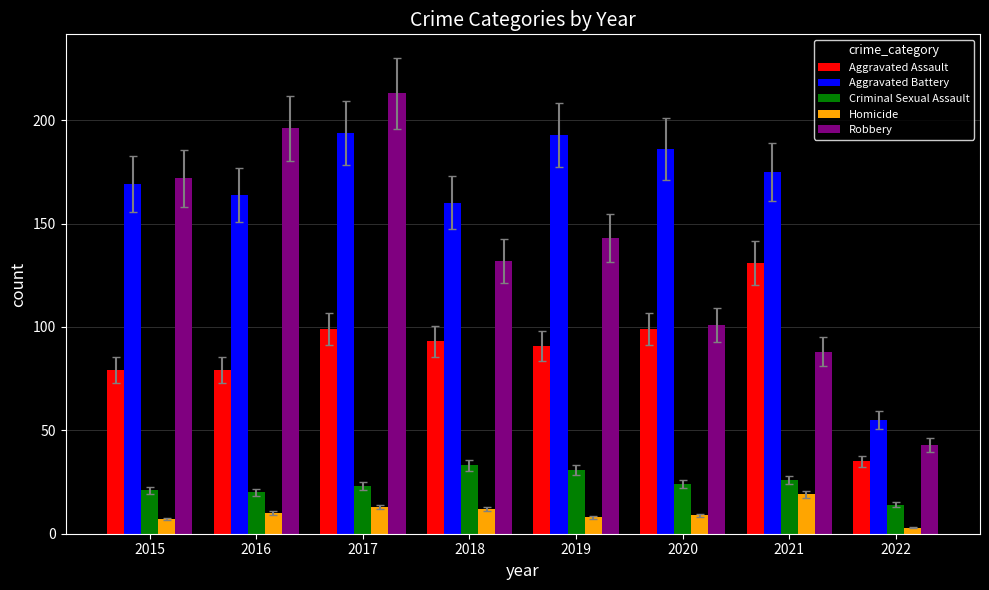

Read the Criminal Sexual Assault value at 2018.

33